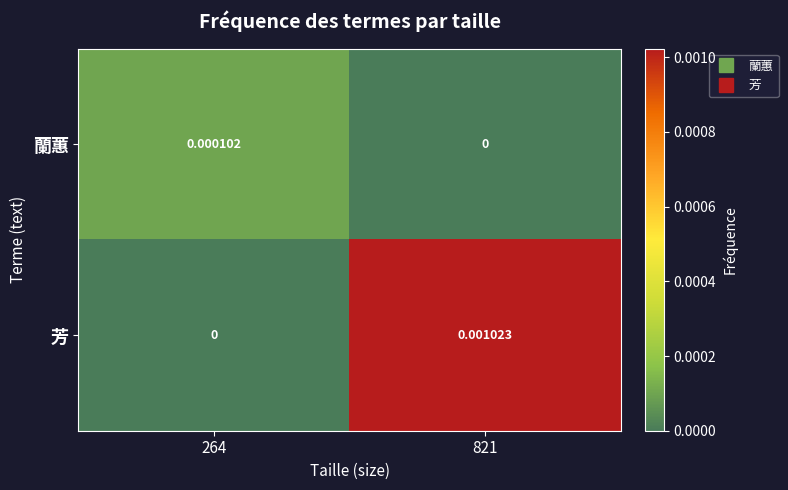

Between 264 and 821, which series saw the biggest shift?

芳